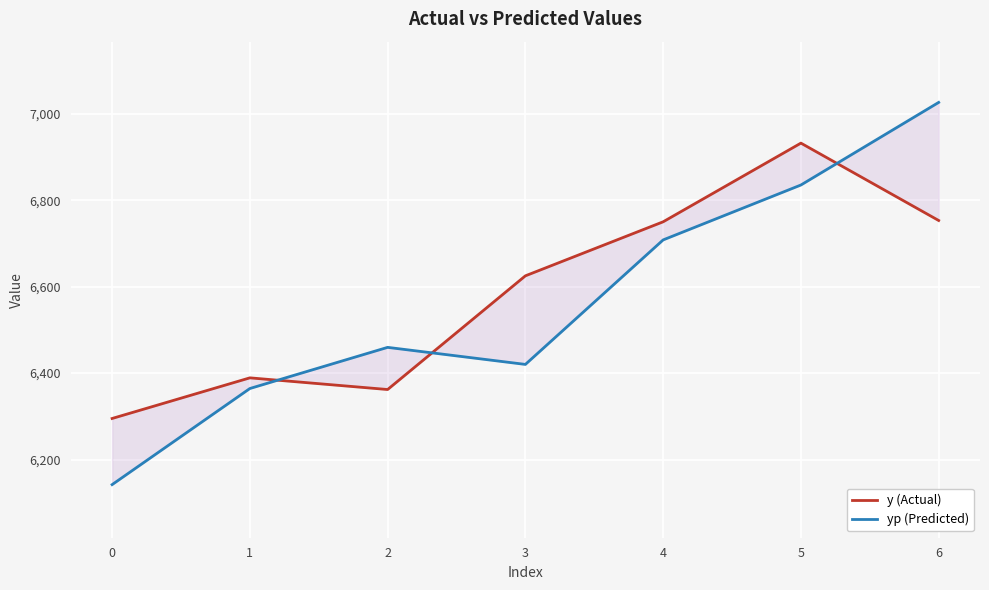

Rank the series at 6 from lowest to highest value.

y (Actual), yp (Predicted)